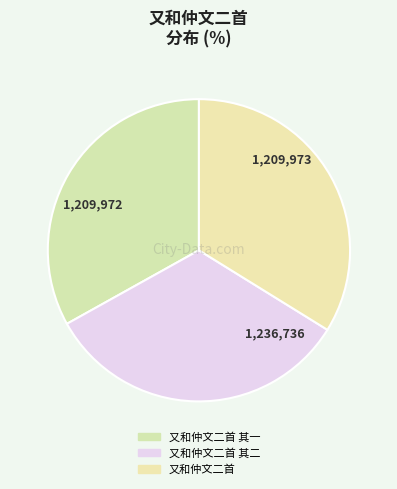

How many slices are in this pie chart?

3